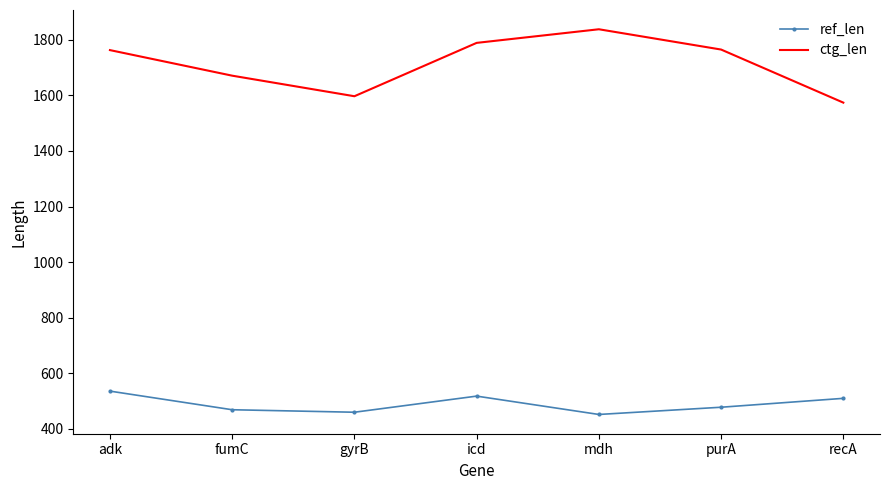

Between mdh and purA, which series saw the biggest shift?

ctg_len